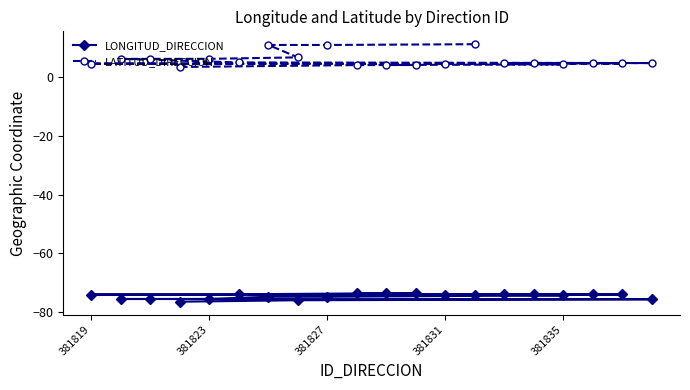

Is it true that LATITUD_DIRECCION equals 11.0 at 381827?

True